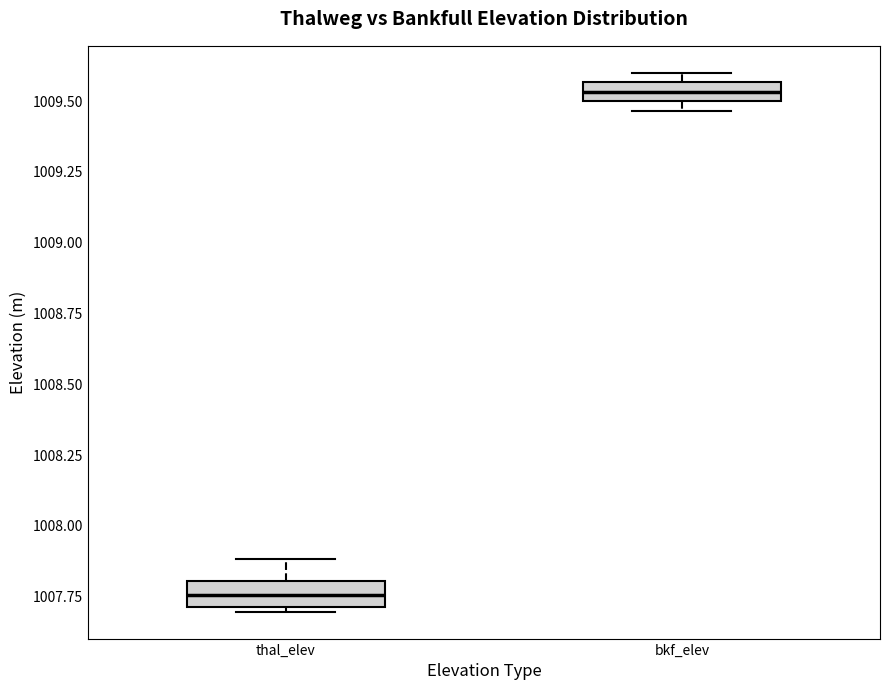

Which box's median line is the highest?

bkf_elev